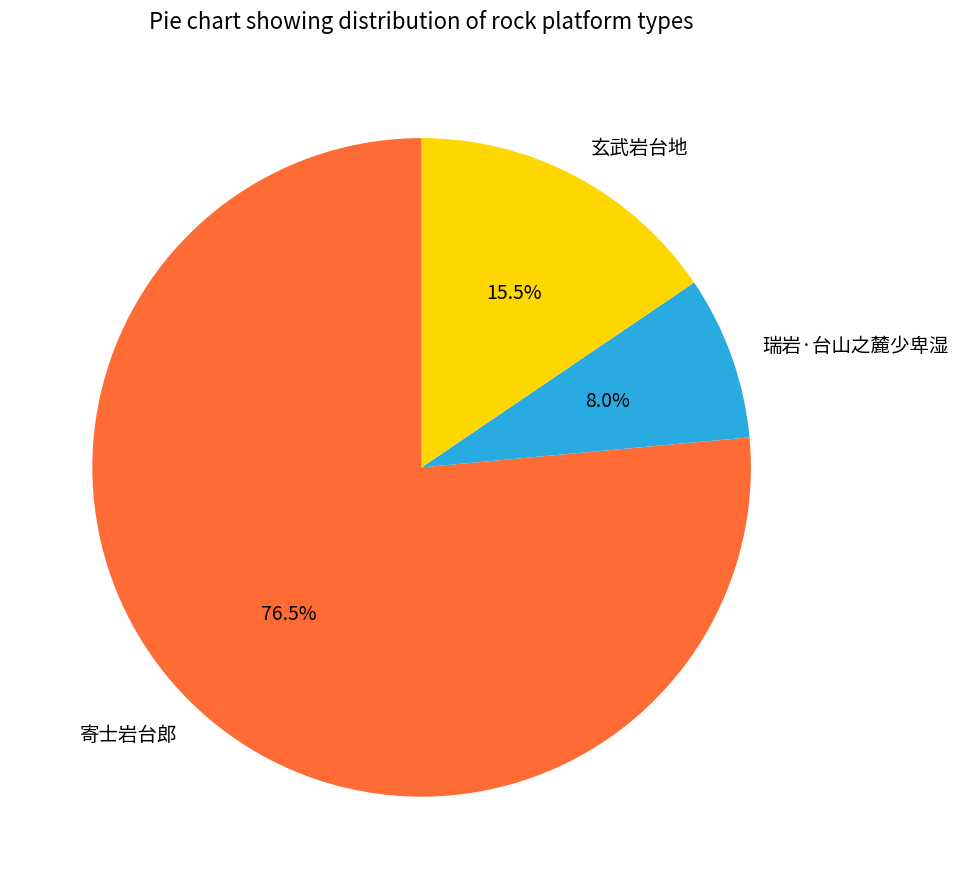

True or false: 瑞岩·台山之麓少卑湿 accounts for 8% of the total.

True